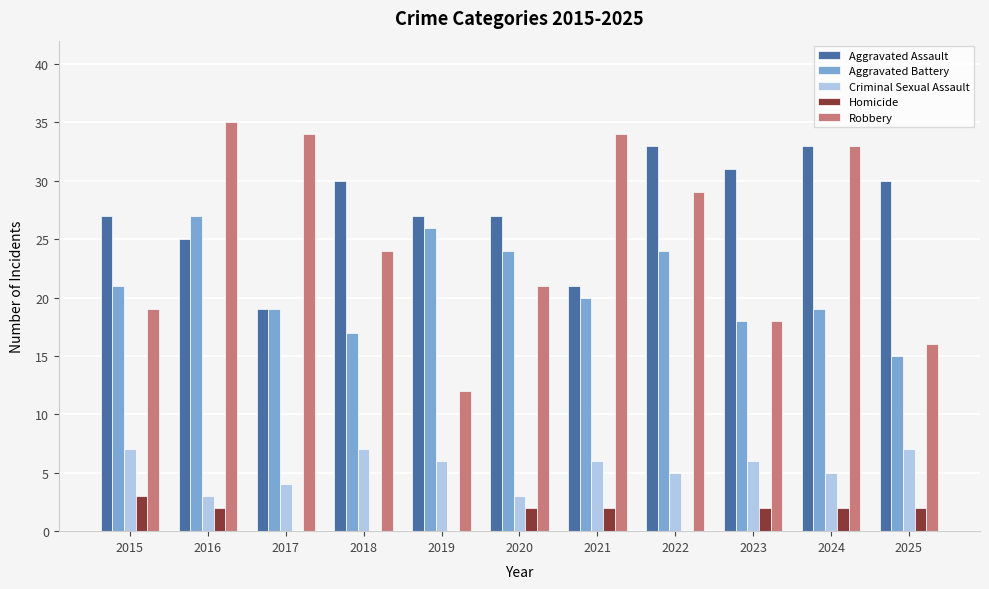

What is the spread (max minus min) of values at 2017?

34